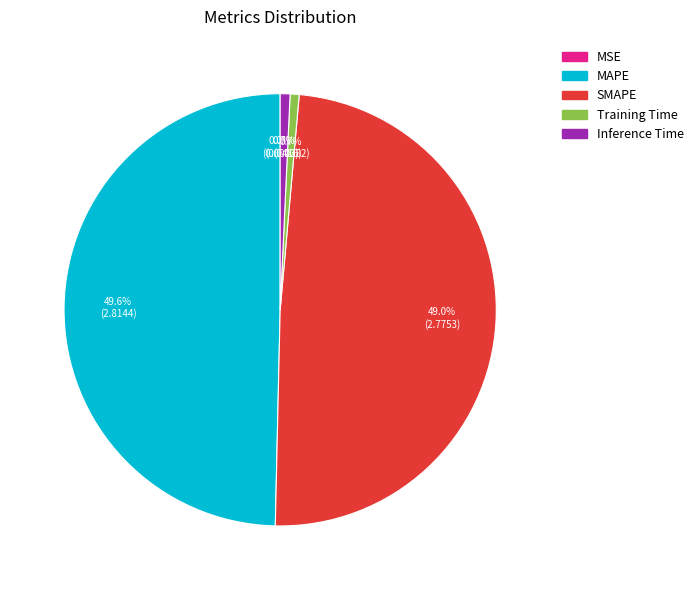

To the nearest percent, what portion does Inference Time represent?

1%